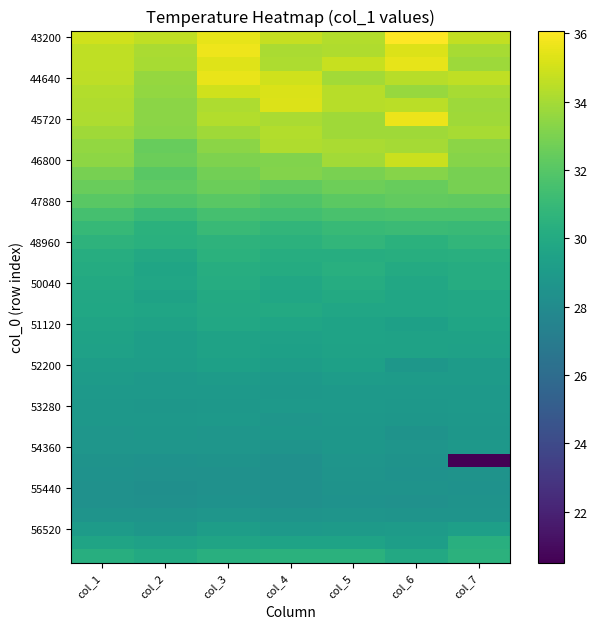

Which has a higher value, col_2 or col_5?

col_2